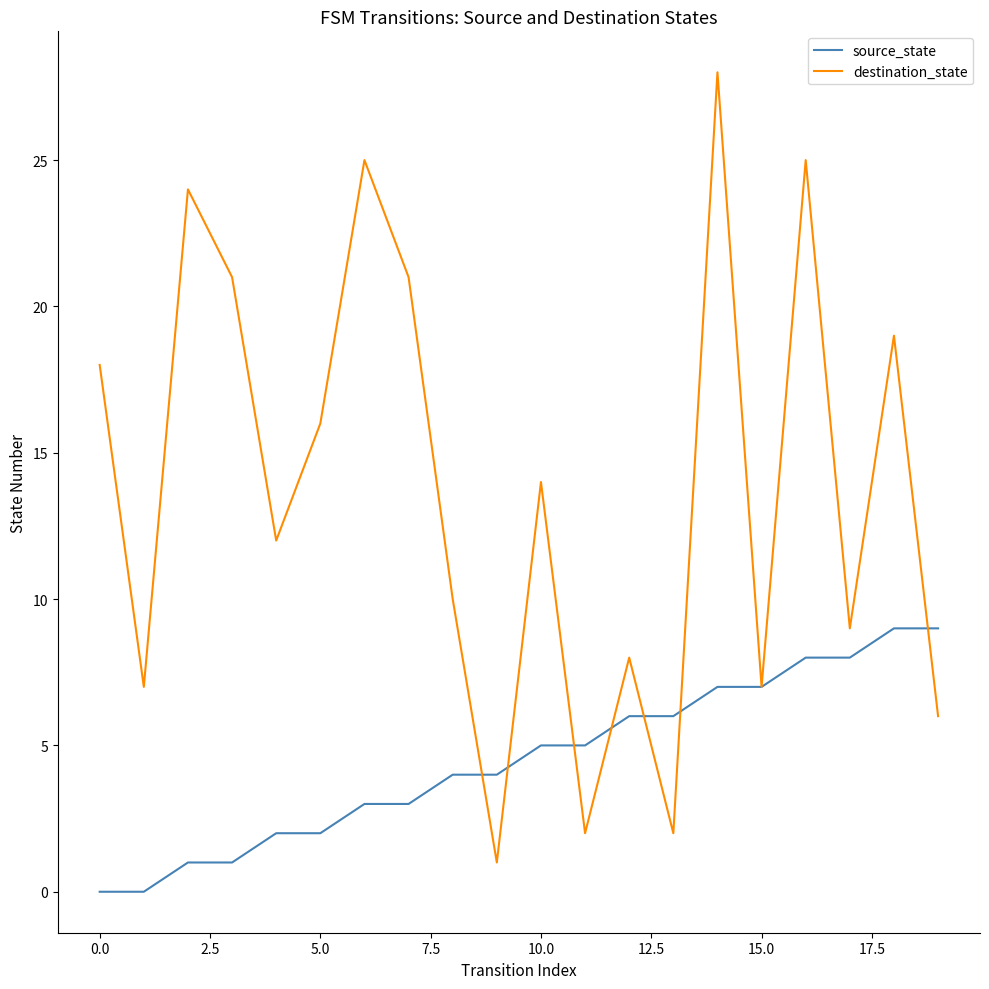

How many lines are shown in the chart?

2